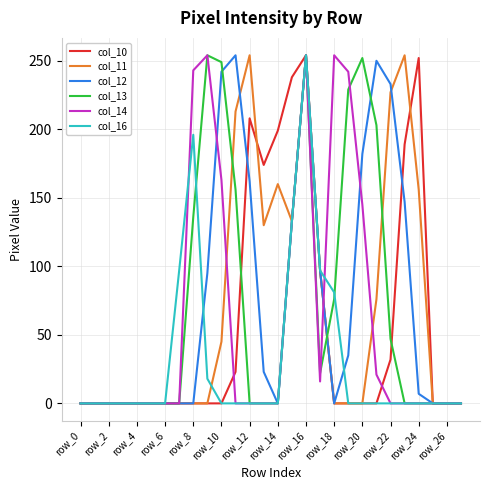

What is the greatest value displayed?

254